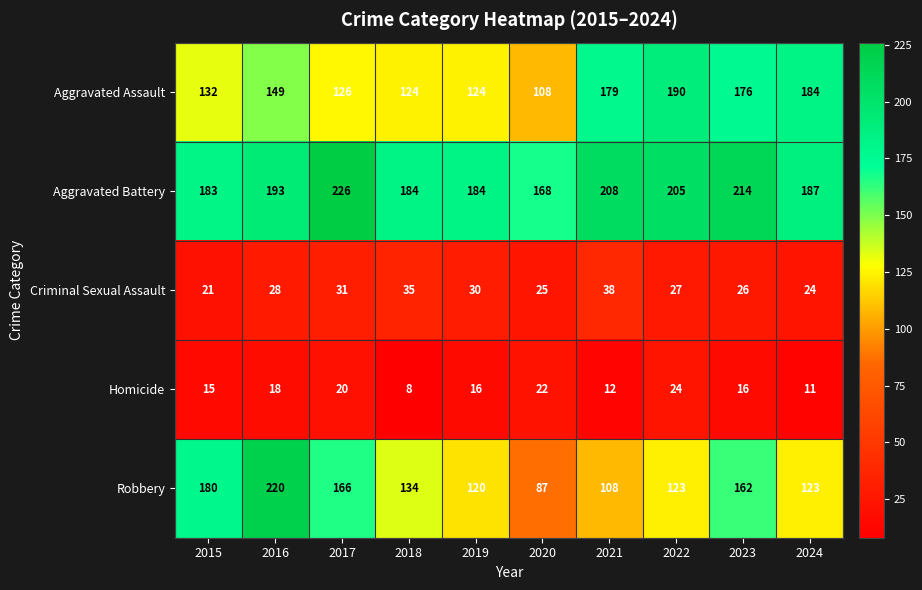

Between 2021 and 2023, which series saw the biggest shift?

Robbery